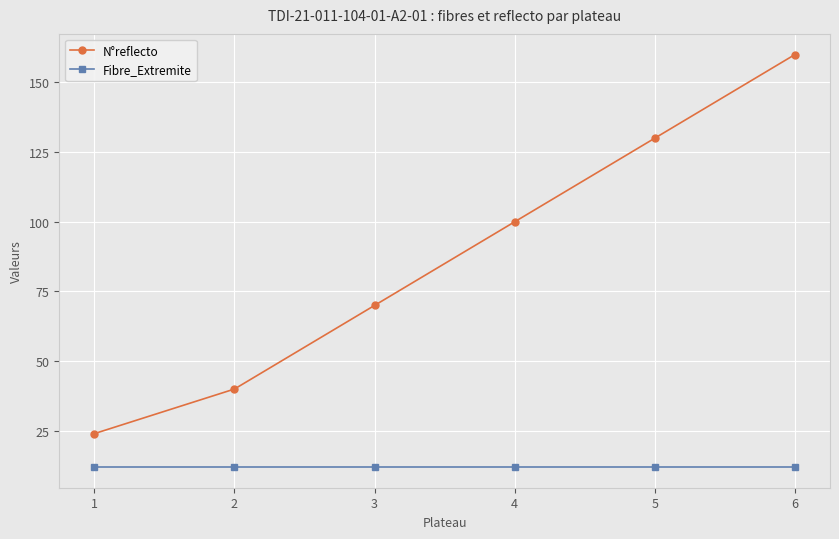

Is this an area chart (filled region under the line)?

No